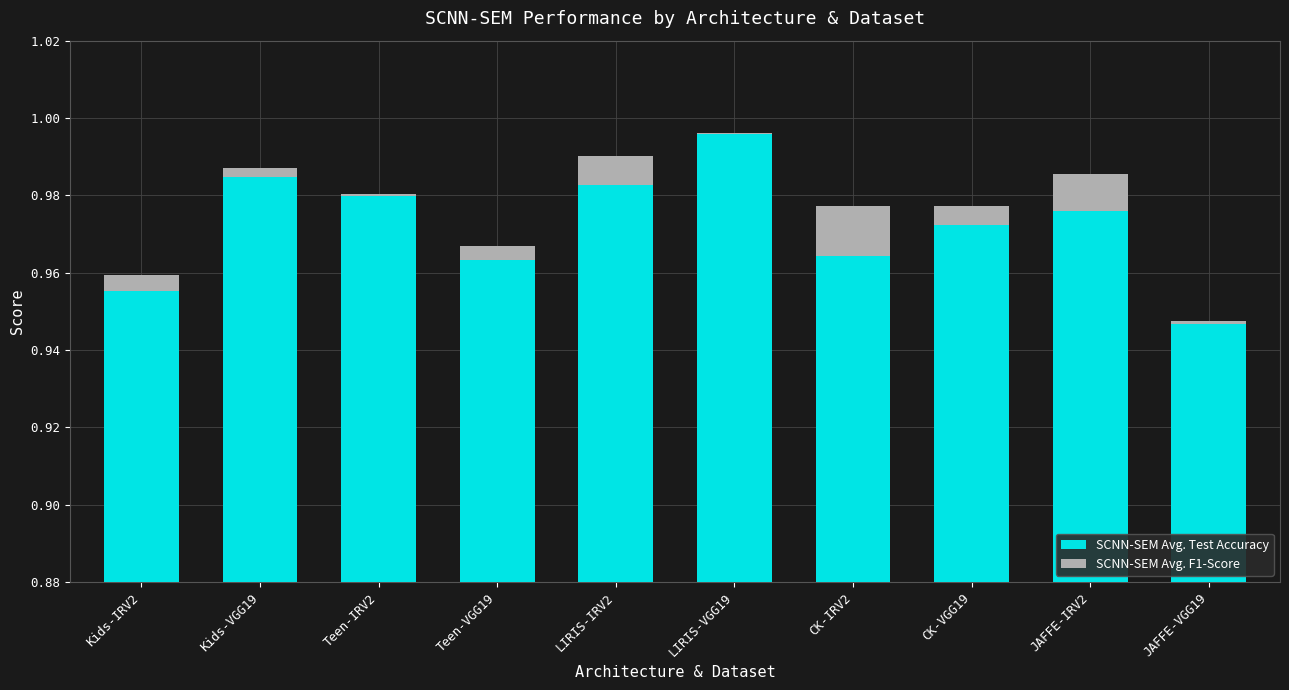

What is the average value of the SCNN-SEM Avg. Test Accuracy series?

1.0